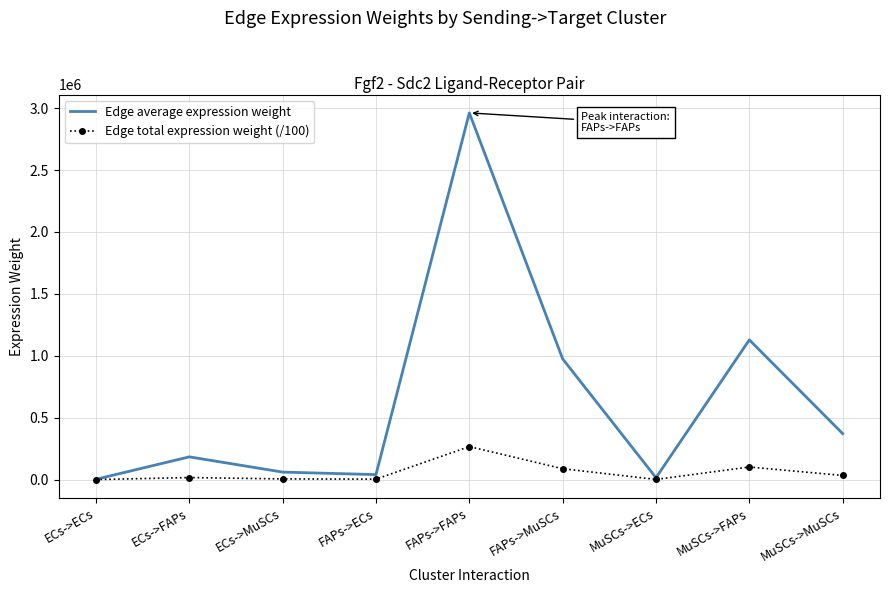

What is the difference between the maximum and minimum values in the Edge total expression weight (/100) series?

266357.7